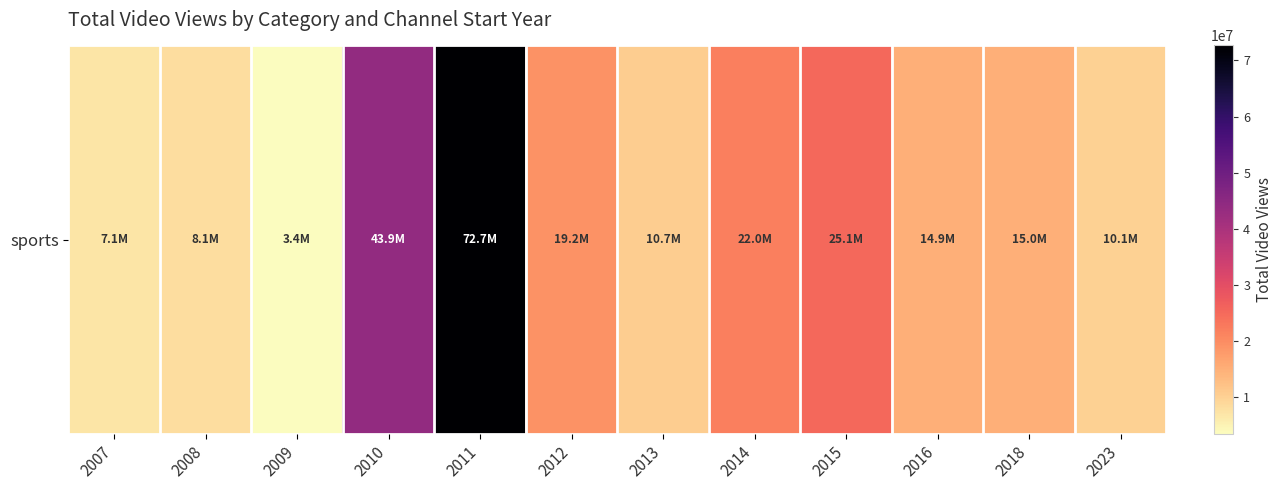

List the labels in order of value, largest first.

2011, 2010, 2015, 2014, 2012, 2018, 2016, 2013, 2023, 2008, 2007, 2009